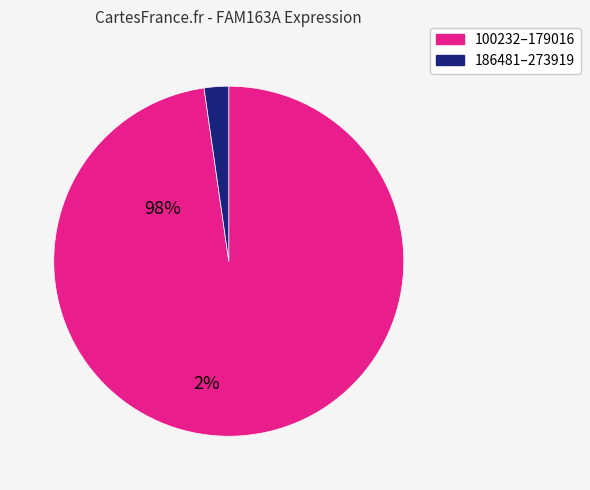

Does any single category account for the majority?

Yes